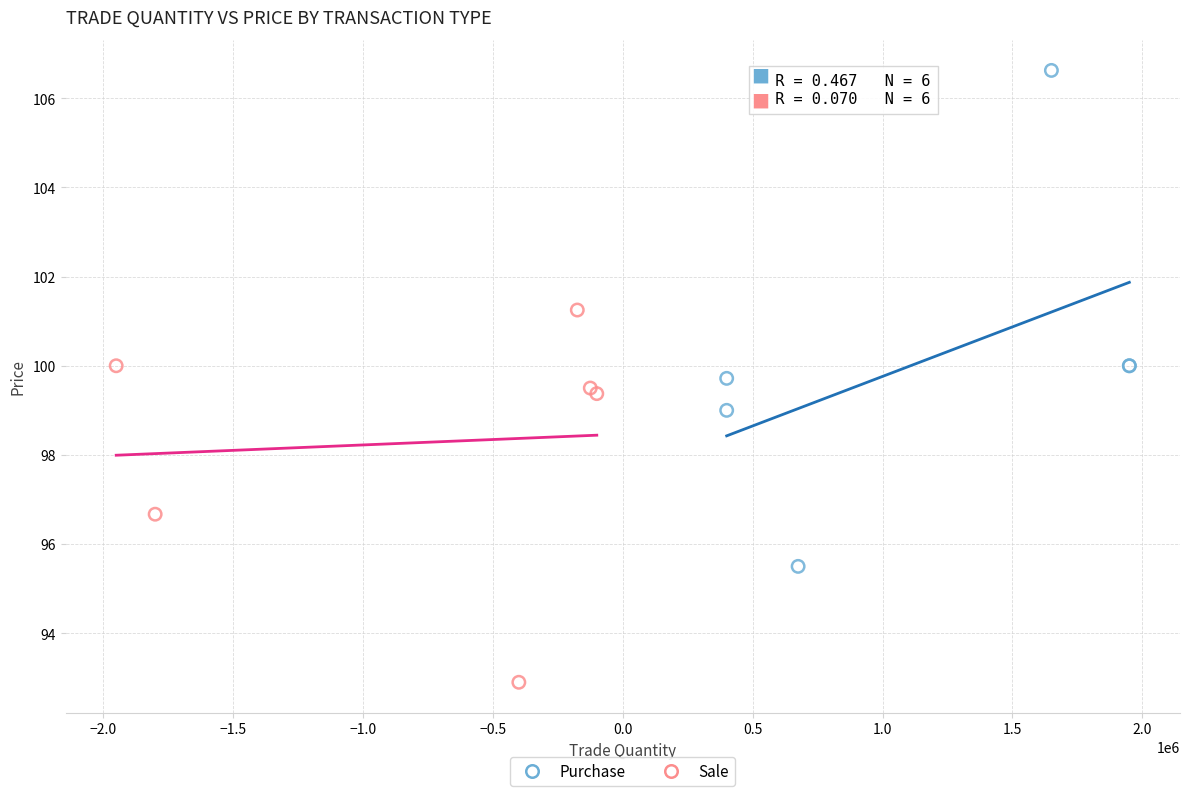

Which series contains the highest Y value?

Purchase